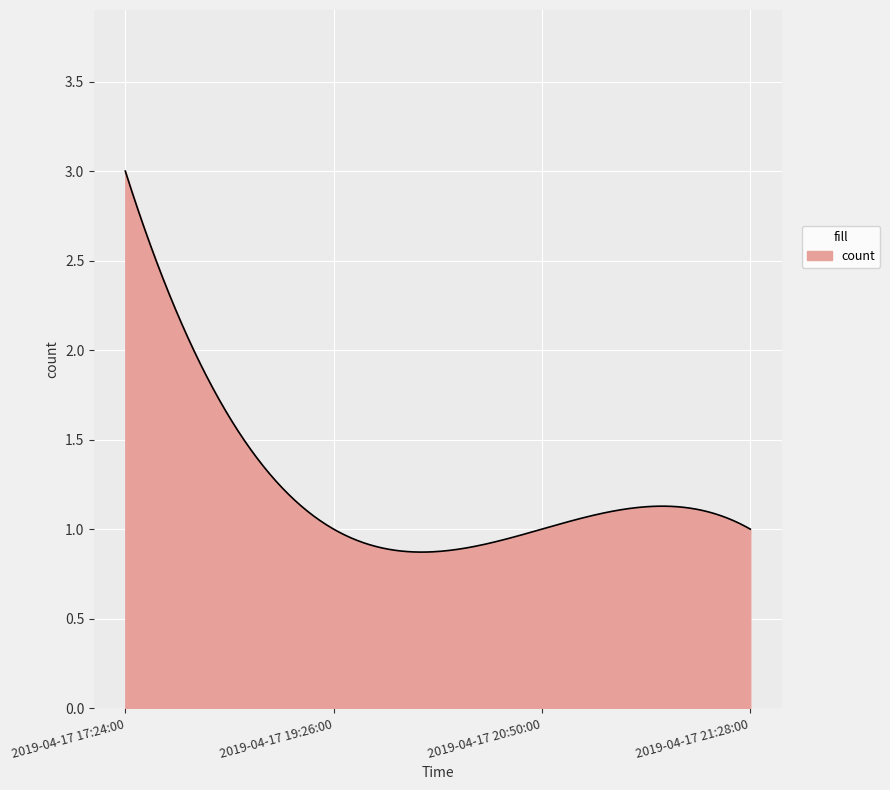

What is the greatest value displayed?

3.0